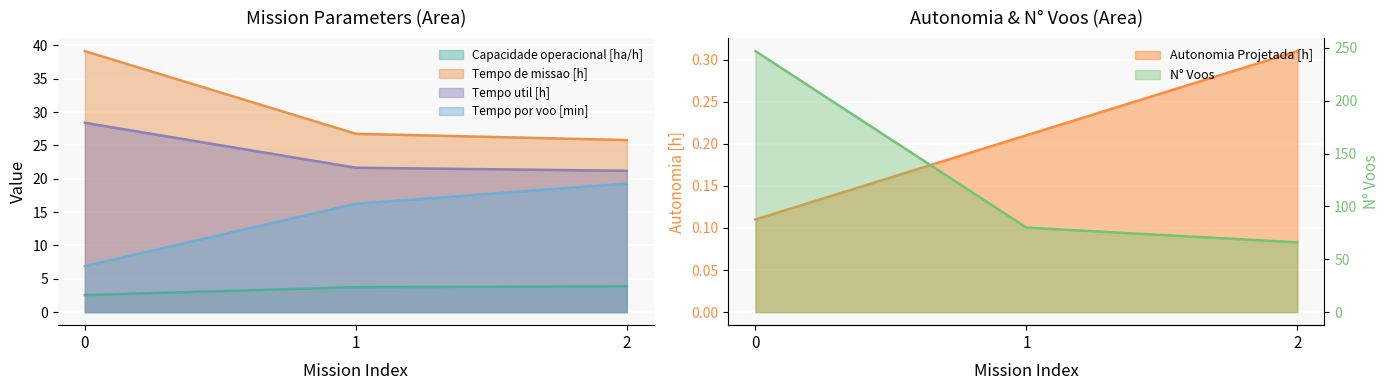

What is the minimum value for Autonomia Projetada [h]?

0.1